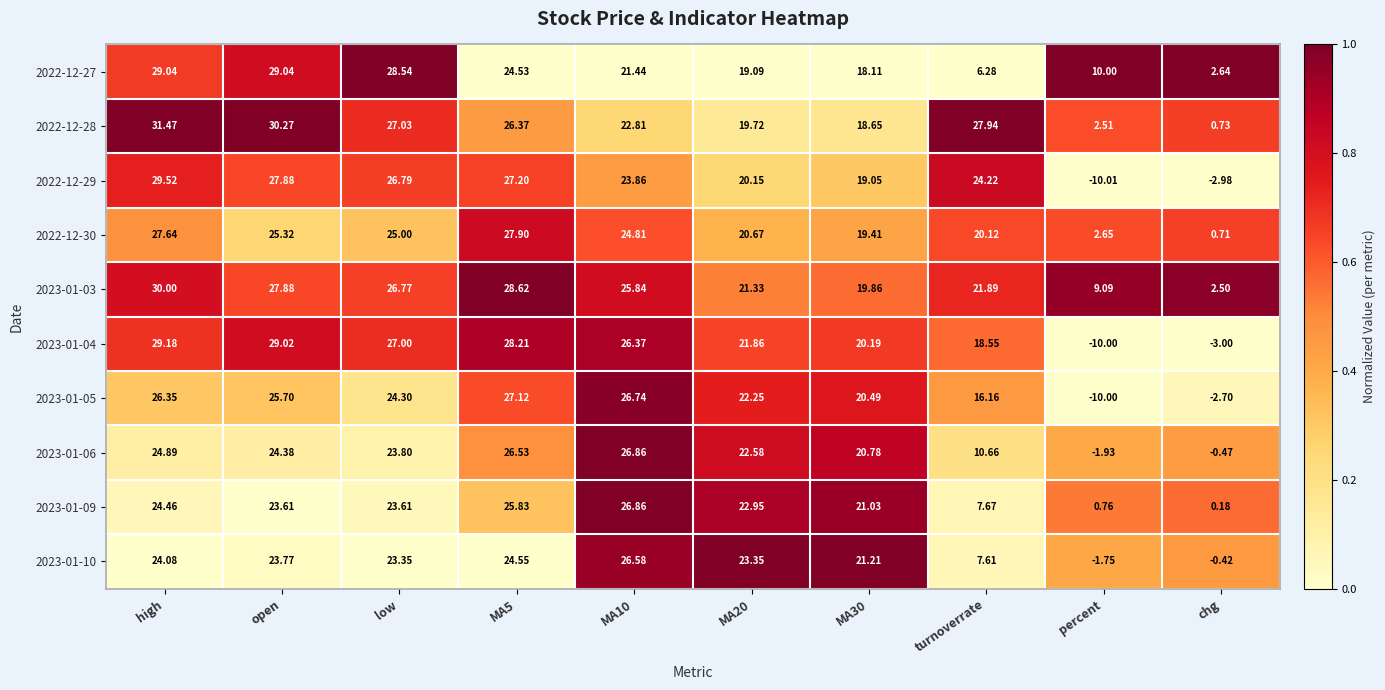

Count the number of categories in the chart.

10